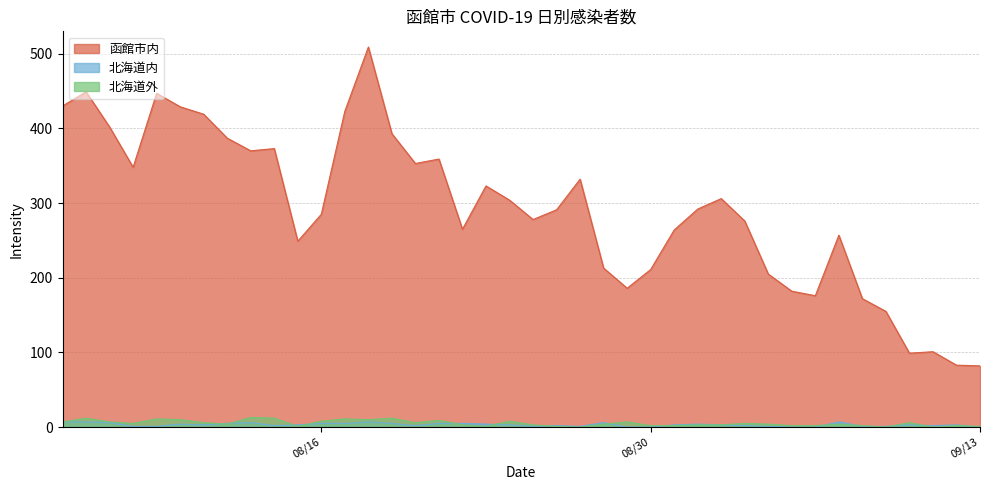

Which series has the largest range (max minus min)?

函館市内